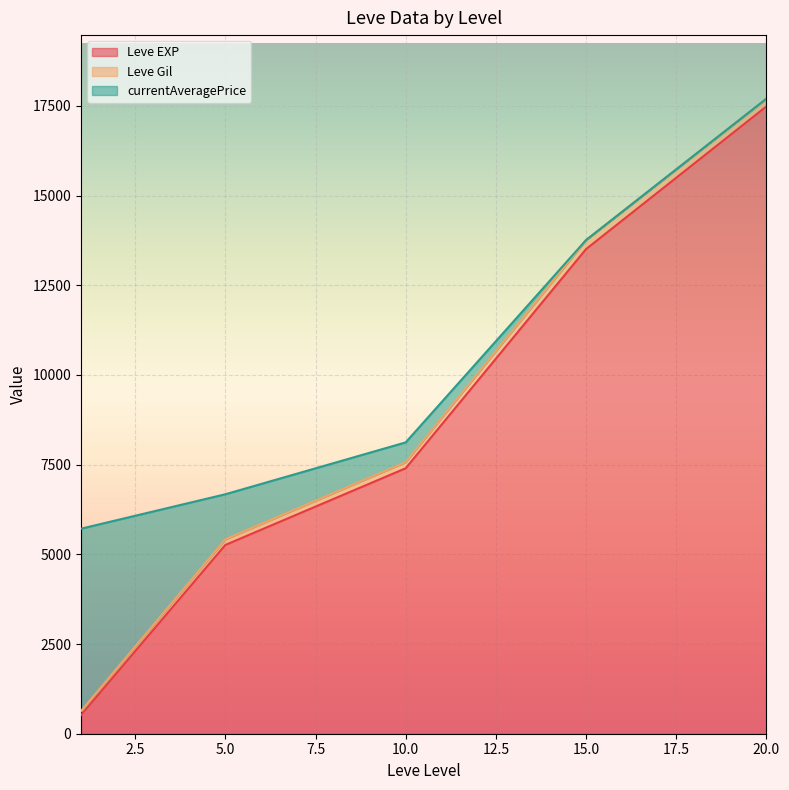

What is the difference between the maximum and minimum values in the Leve EXP series?

16966.7